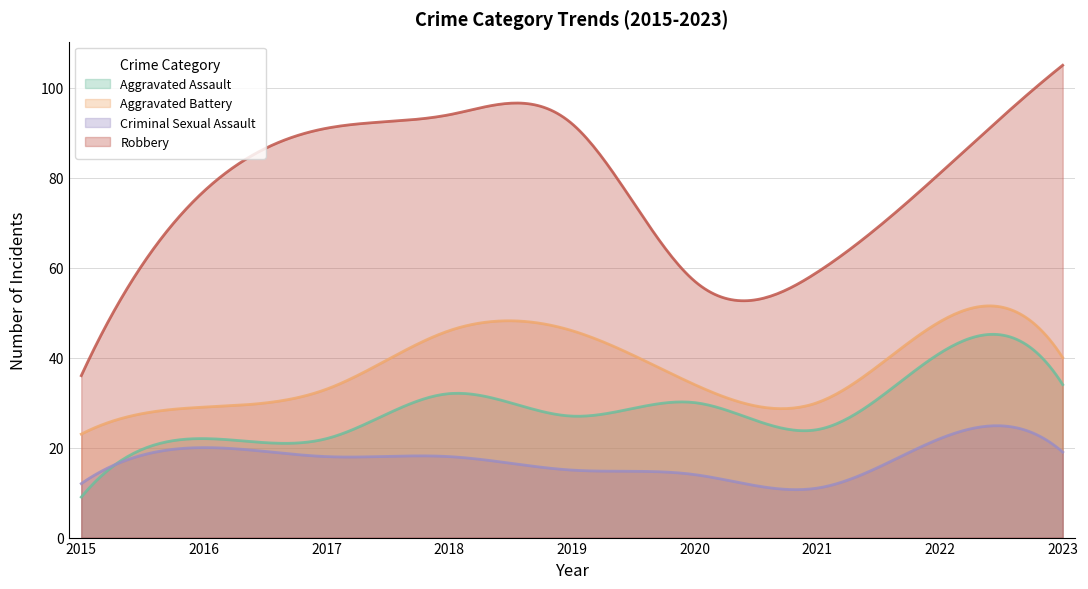

Where does the Aggravated Assault series first go above 27?

2018